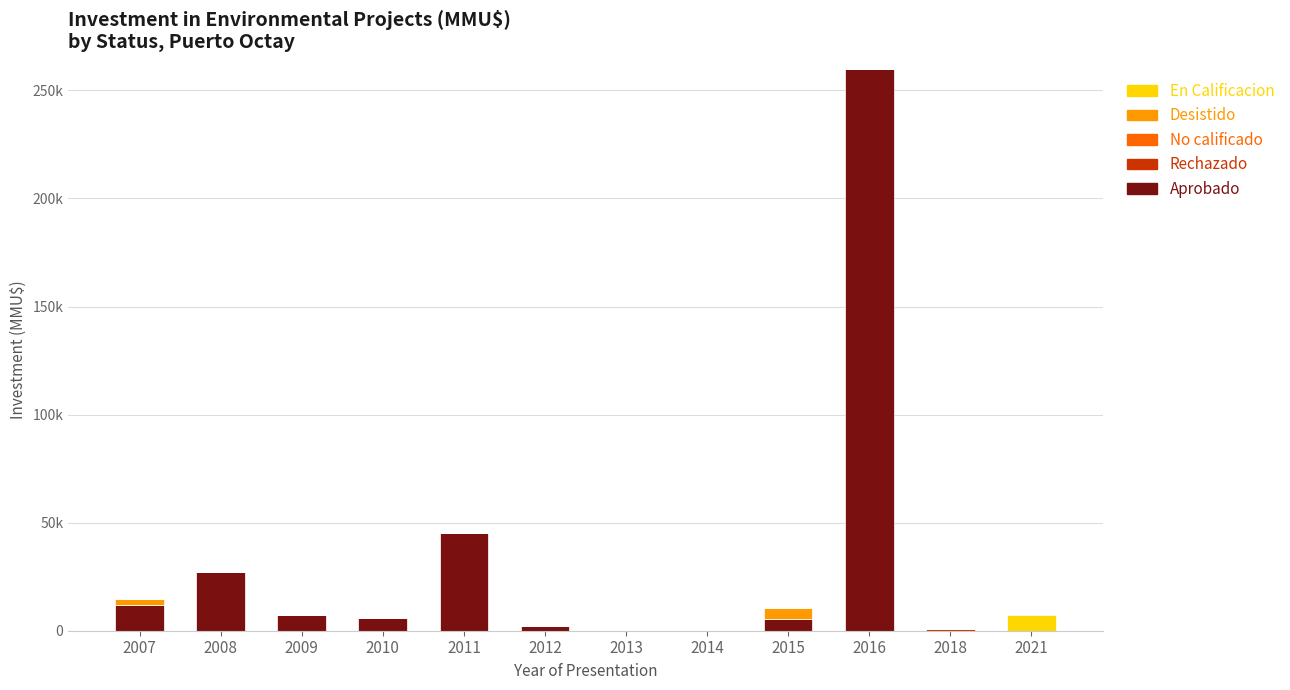

Are the bars horizontal?

No